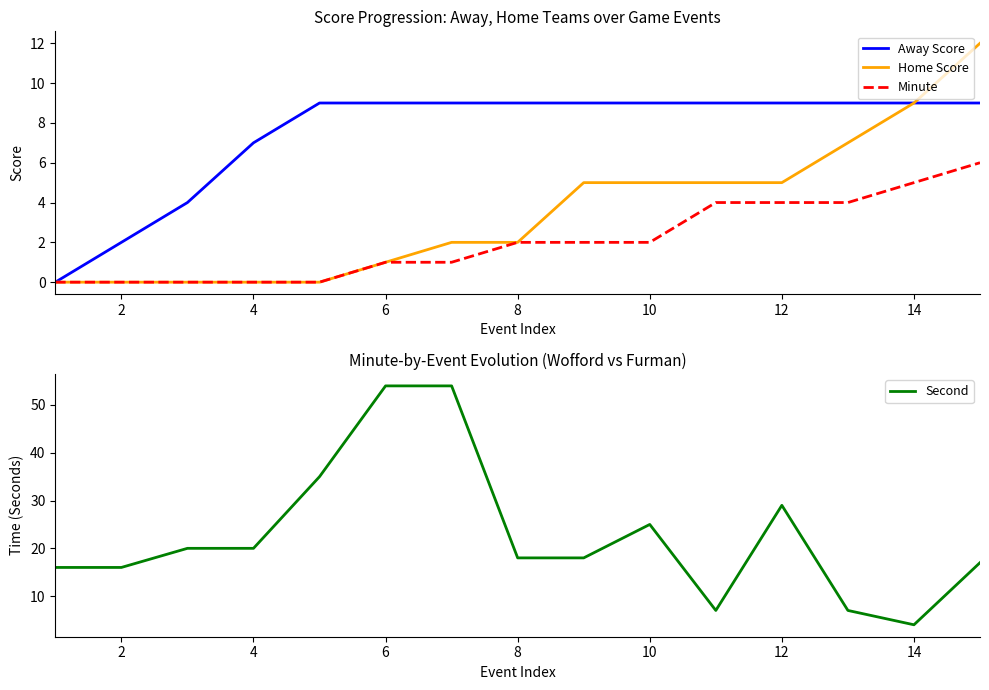

How many values in the Home Score series are below 2?

6